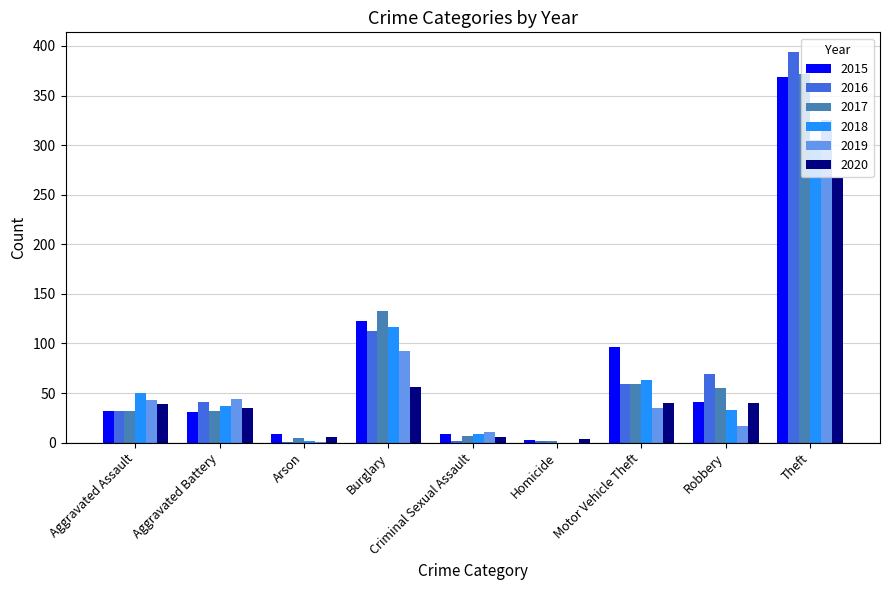

Is the value of 2020 at Aggravated Assault greater than the value of 2018 at Homicide?

Yes